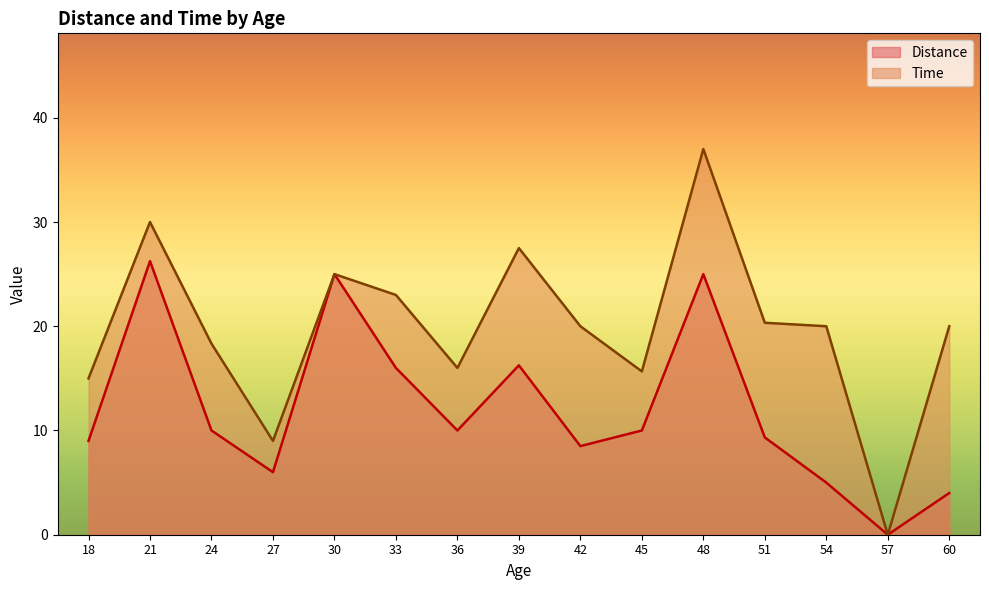

Which category has the lowest value in the Time series?

57